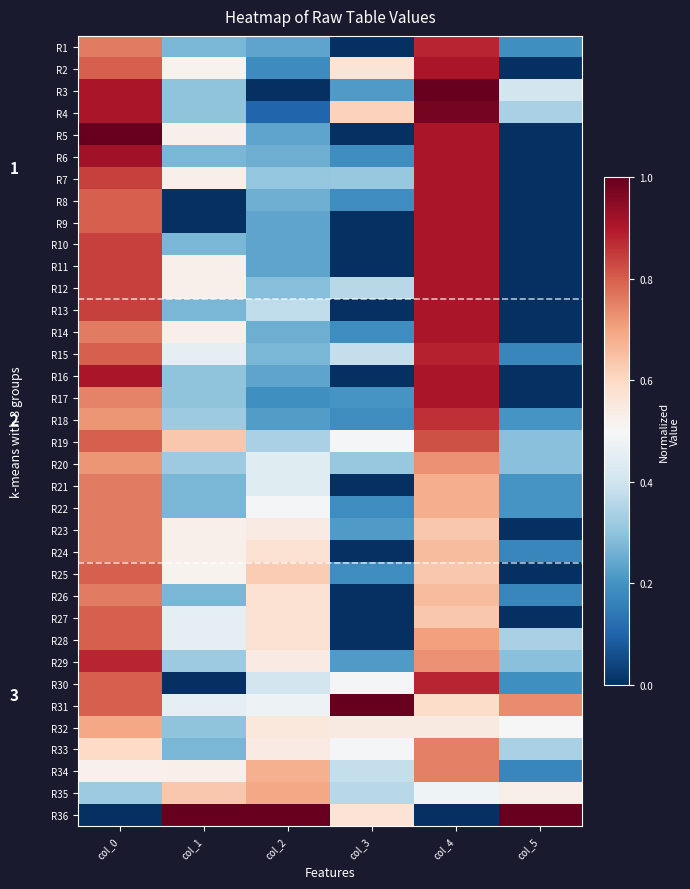

At col_5, list the series in order from smallest to largest.

R2, R5, R6, R7, R8, R9, R10, R11, R12, R13, R14, R16, R17, R23, R25, R27, R15, R24, R26, R34, R1, R30, R18, R21, R22, R19, R20, R29, R4, R28, R33, R3, R32, R35, R31, R36